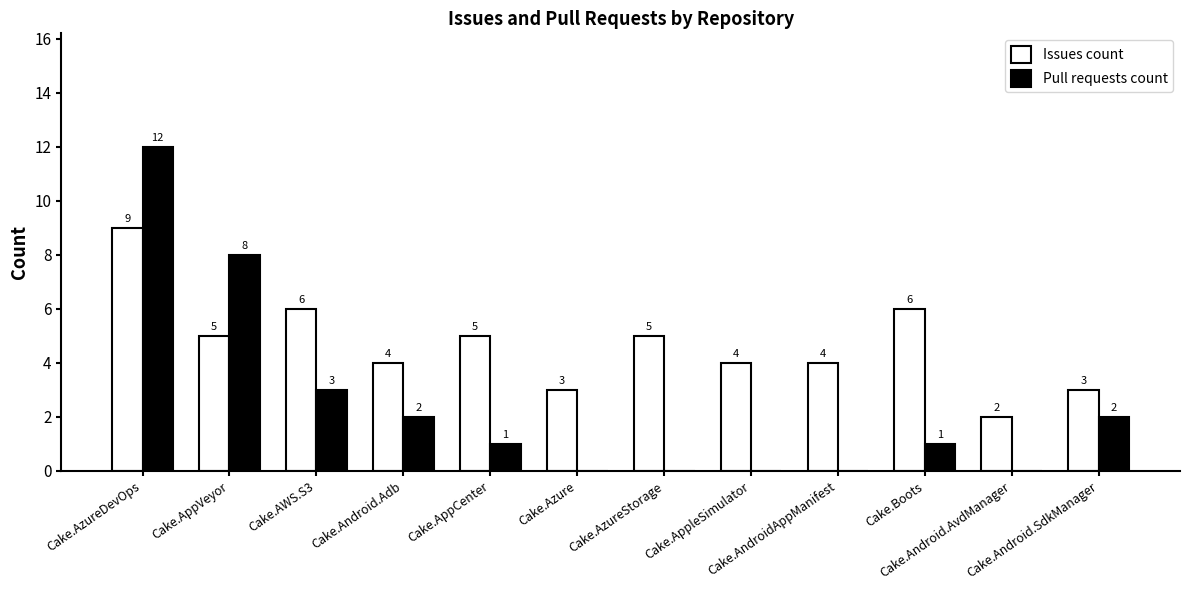

Is it true that Pull requests count equals 2 at Cake.Android.Adb?

True